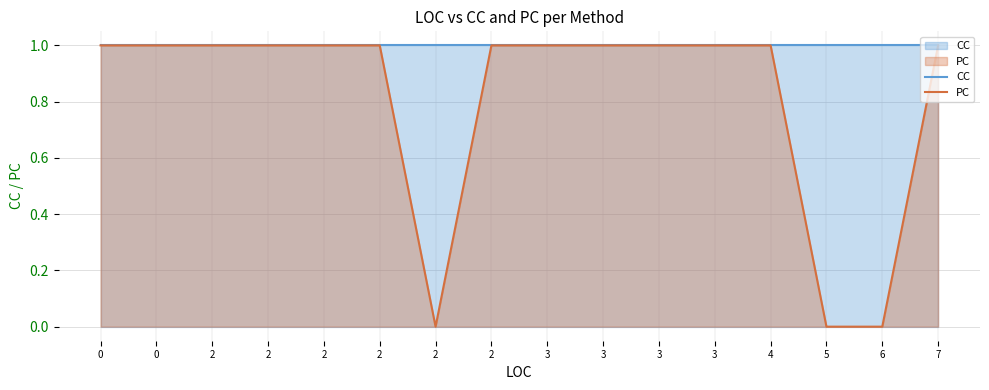

Which series has the widest spread of values?

PC